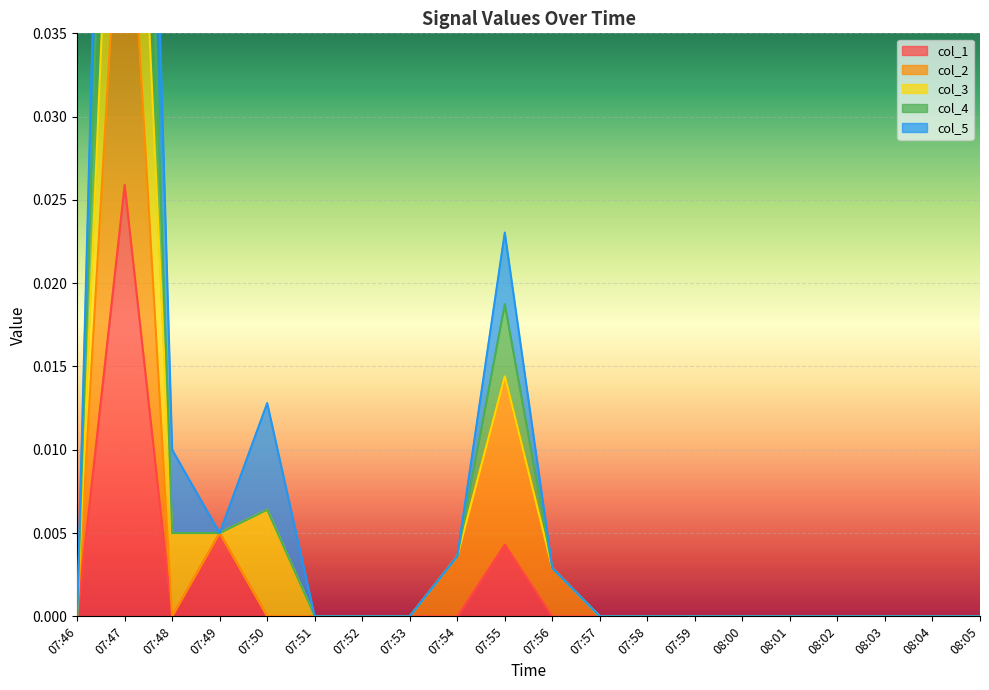

Which has a higher value, 07:46 or 08:04?

07:46